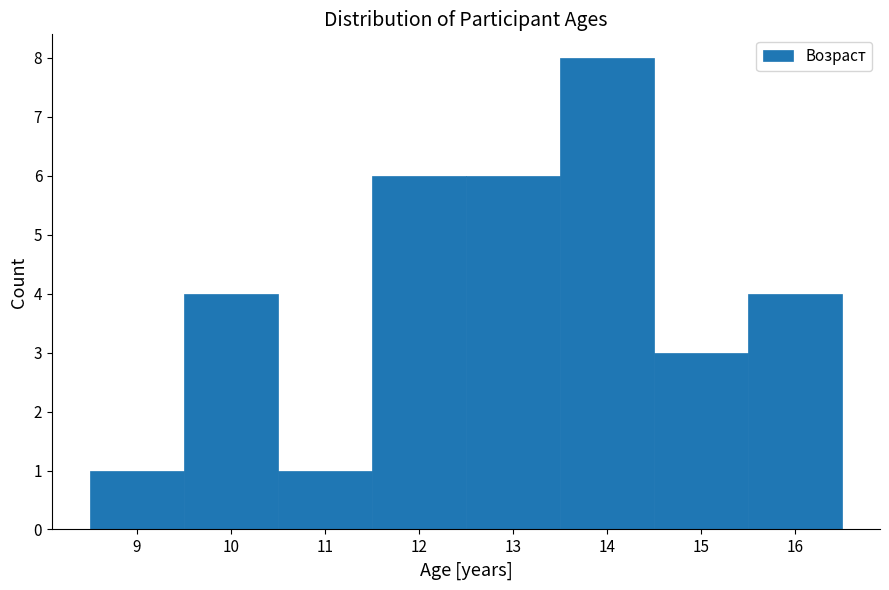

Reading left to right, list every bar in this chart as the range it spans on the x-axis followed by its height. The values are not printed on the chart, so give them approximately, as read against the axis.

8.5 to 9.5: 1
9.5 to 10.5: 4
10.5 to 11.5: 1
11.5 to 12.5: 6
12.5 to 13.5: 6
13.5 to 14.5: 8
14.5 to 15.5: 3
15.5 to 16.5: 4